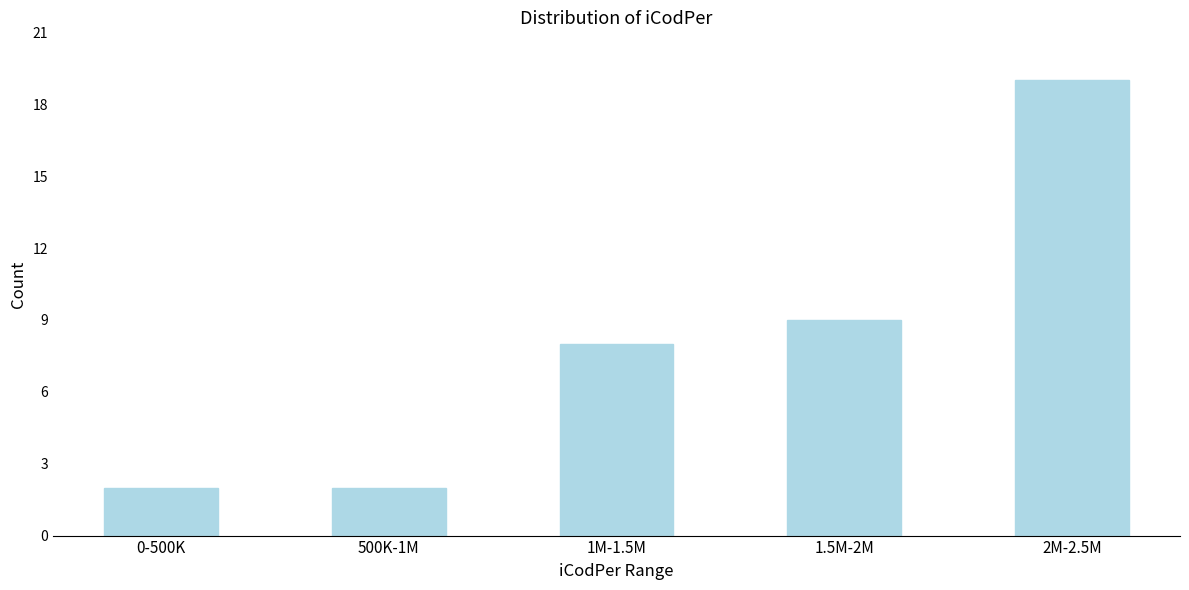

Reading left to right, extract all data points from this chart.

0-500K=2	500K-1M=2	1M-1.5M=8	1.5M-2M=9	2M-2.5M=19